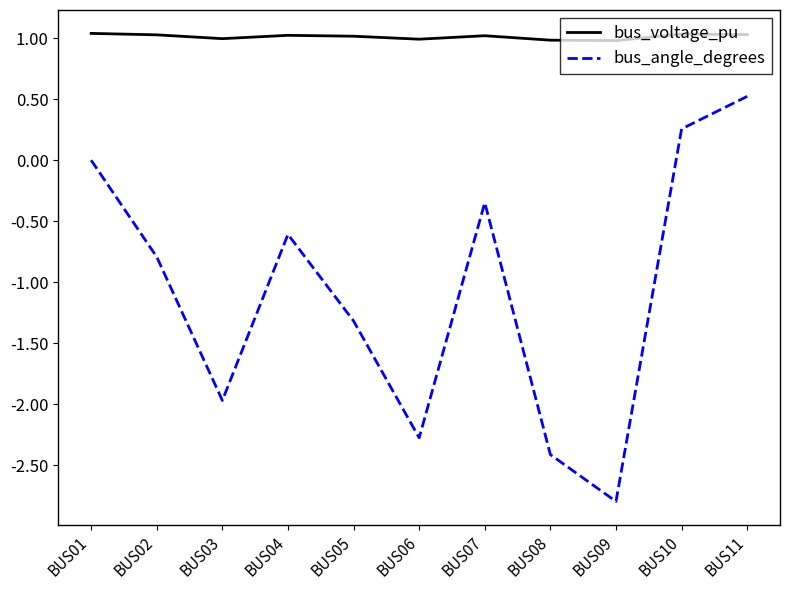

How many lines are shown in the chart?

2